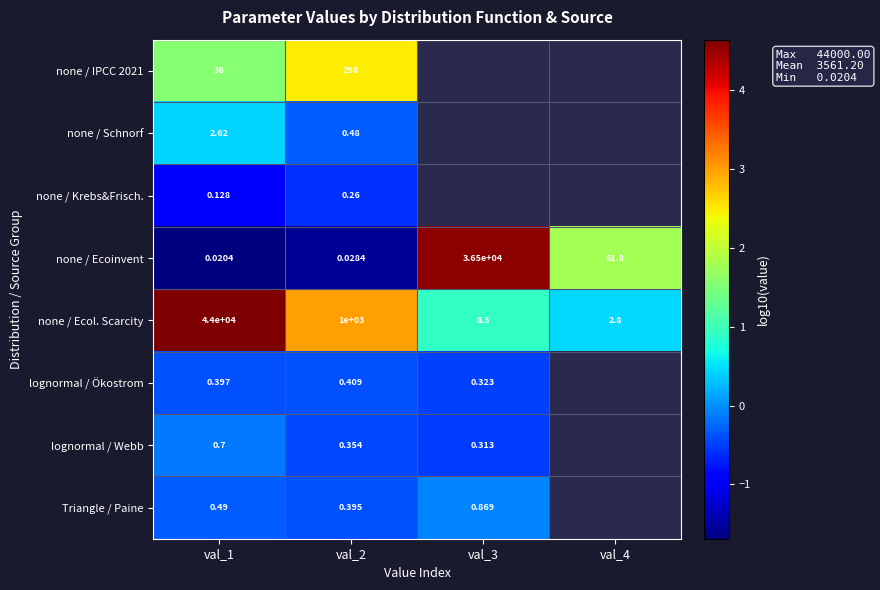

Is the value of Triangle / Paine at val_3 greater than the value of none / Ecol. Scarcity at val_2?

No